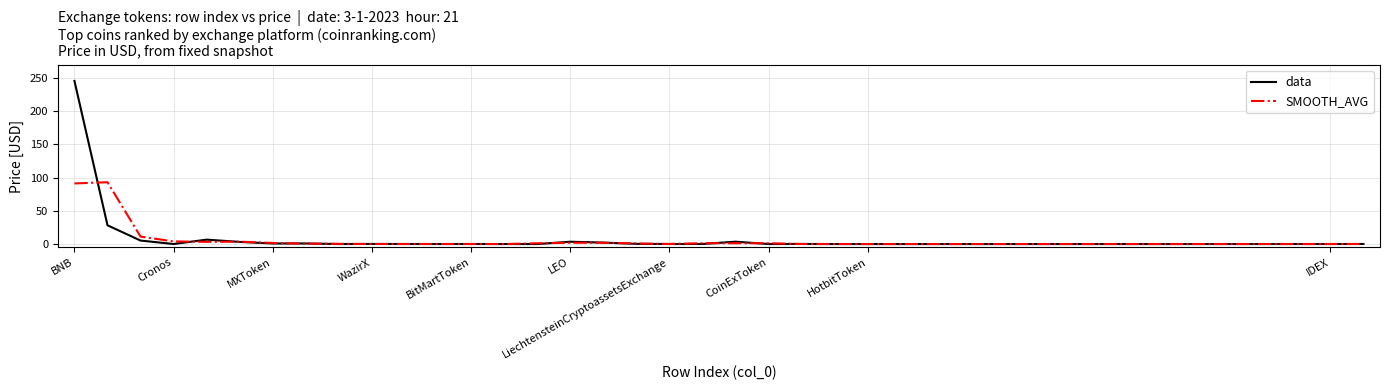

What is the average value of the data series?

10.4